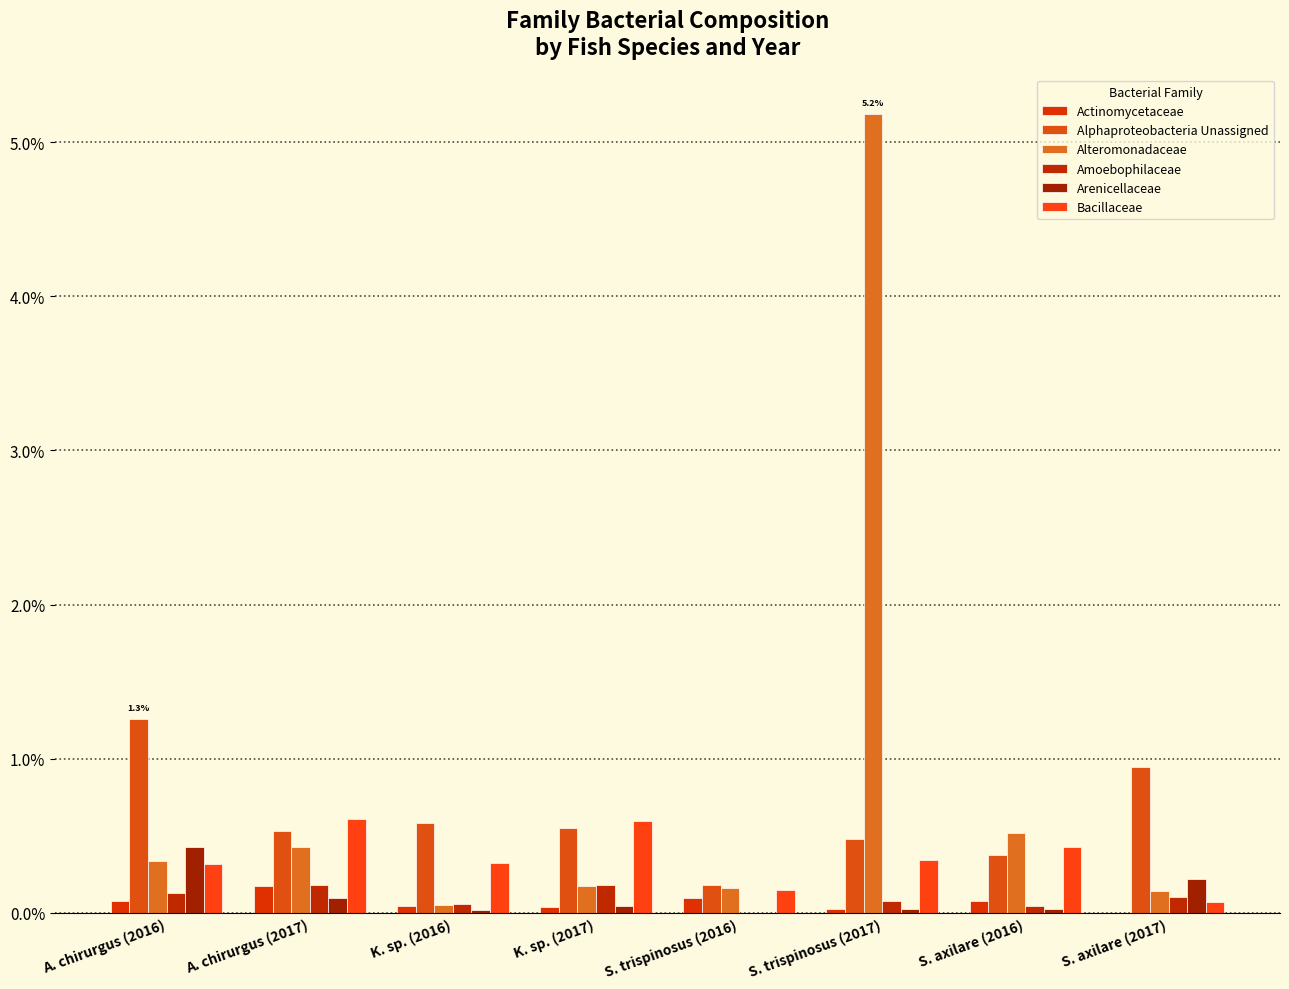

Are the bars grouped side by side (vs. stacked)?

Yes